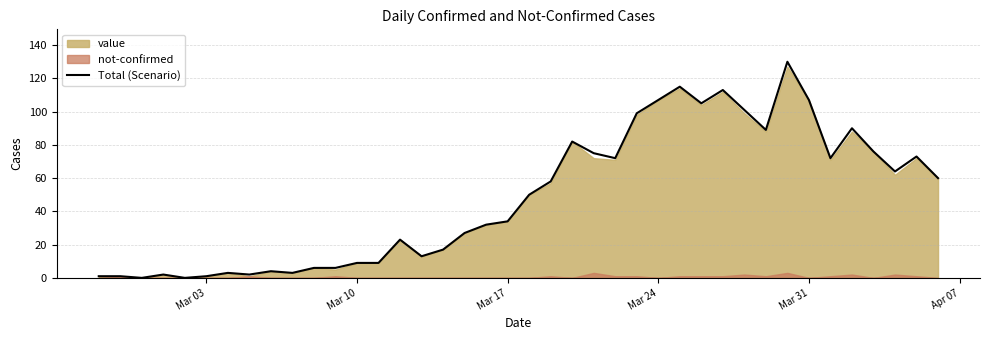

What is the highest value of the Total (Scenario) series?

130